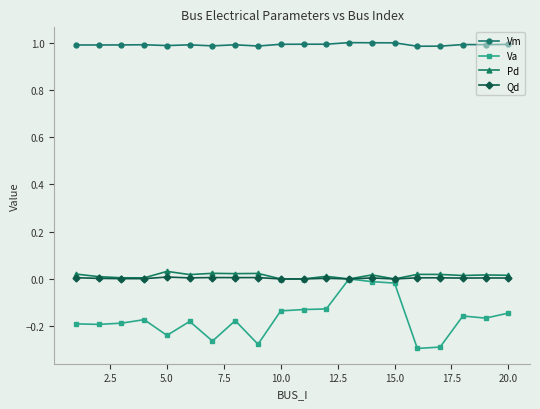

True or false: Vm and Pd cross at least once.

False